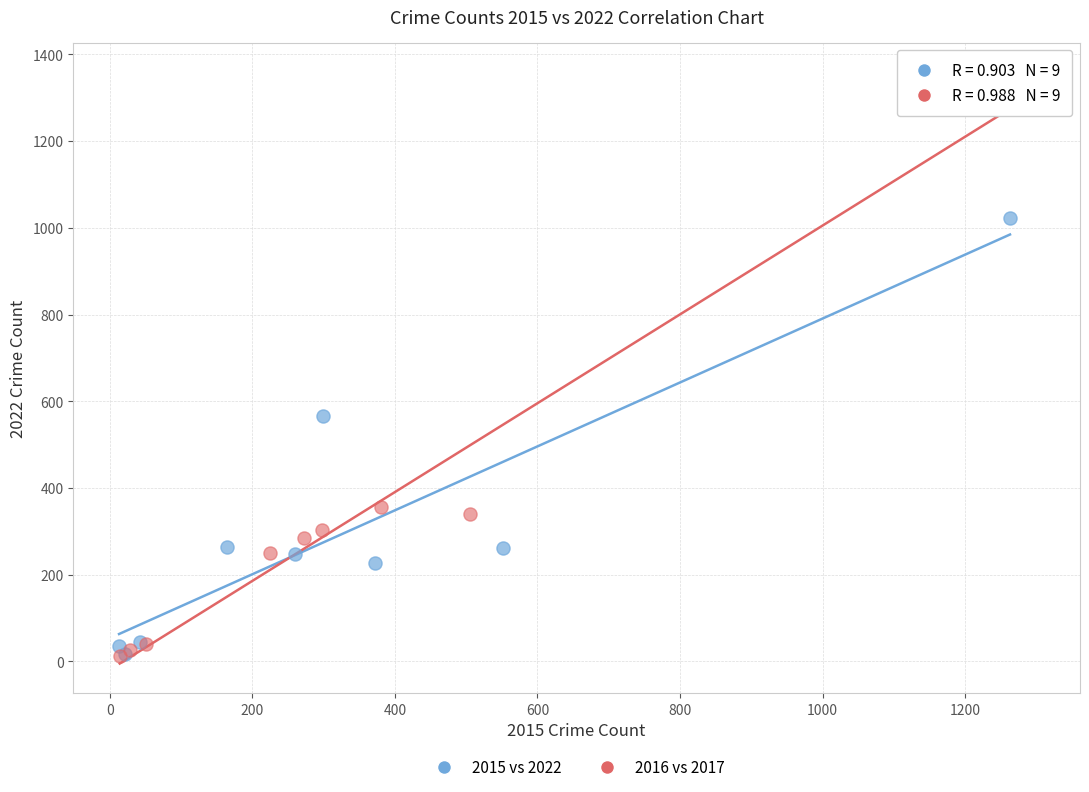

Which series contains the highest Y value?

2016 vs 2017